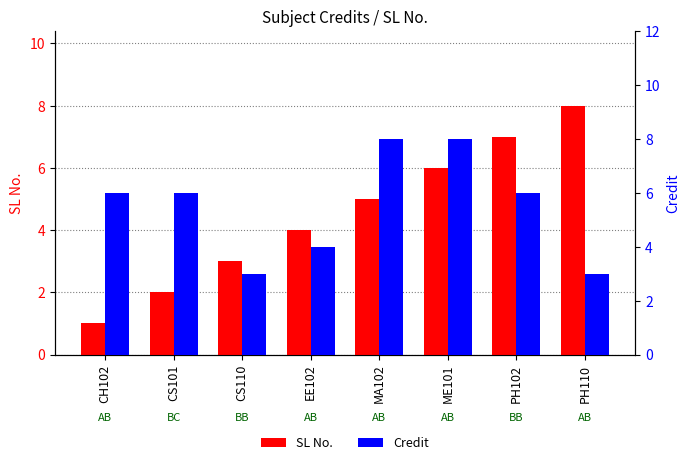

Reading left to right, list all the values displayed in this chart.

SL No.: CH102=1	CS101=2	CS110=3	EE102=4	MA102=5	ME101=6	PH102=7	PH110=8
Credit: CH102=6	CS101=6	CS110=3	EE102=4	MA102=8	ME101=8	PH102=6	PH110=3